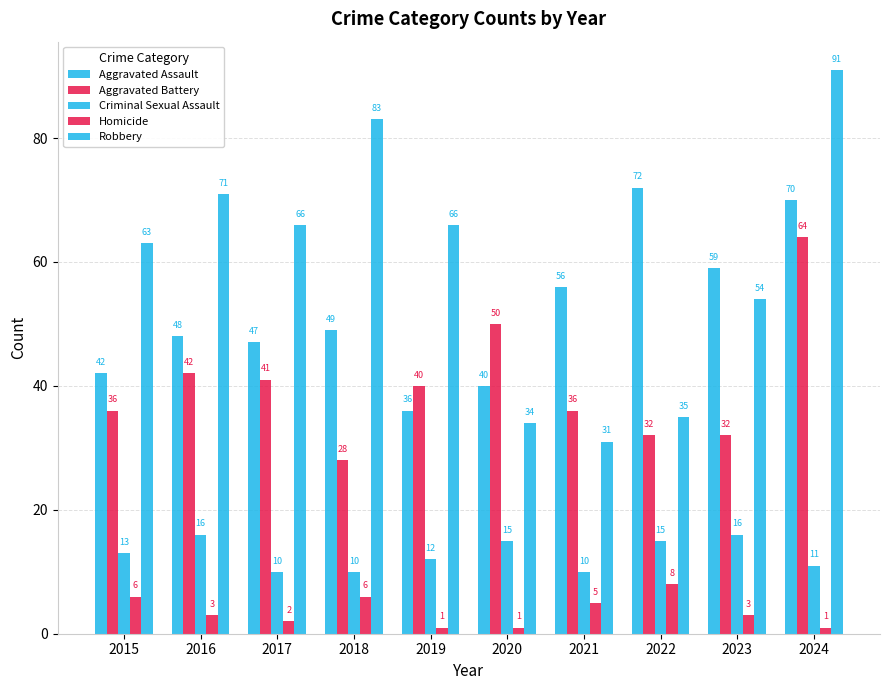

Reading right to left, list all the values displayed in this chart.

Aggravated Assault: 2024=70	2023=59	2022=72	2021=56	2020=40	2019=36	2018=49	2017=47	2016=48	2015=42
Aggravated Battery: 2024=64	2023=32	2022=32	2021=36	2020=50	2019=40	2018=28	2017=41	2016=42	2015=36
Criminal Sexual Assault: 2024=11	2023=16	2022=15	2021=10	2020=15	2019=12	2018=10	2017=10	2016=16	2015=13
Homicide: 2024=1	2023=3	2022=8	2021=5	2020=1	2019=1	2018=6	2017=2	2016=3	2015=6
Robbery: 2024=91	2023=54	2022=35	2021=31	2020=34	2019=66	2018=83	2017=66	2016=71	2015=63